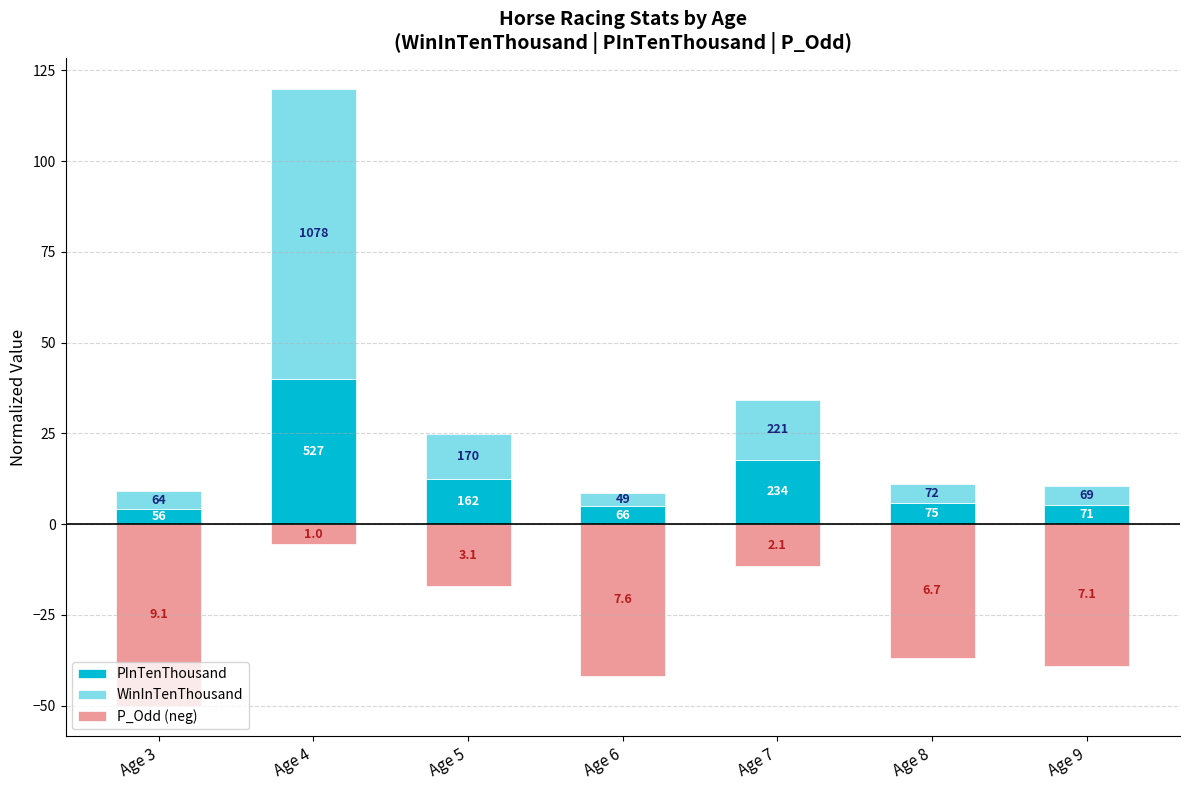

What is the value of the PInTenThousand bar at the 6th from the left?

5.7